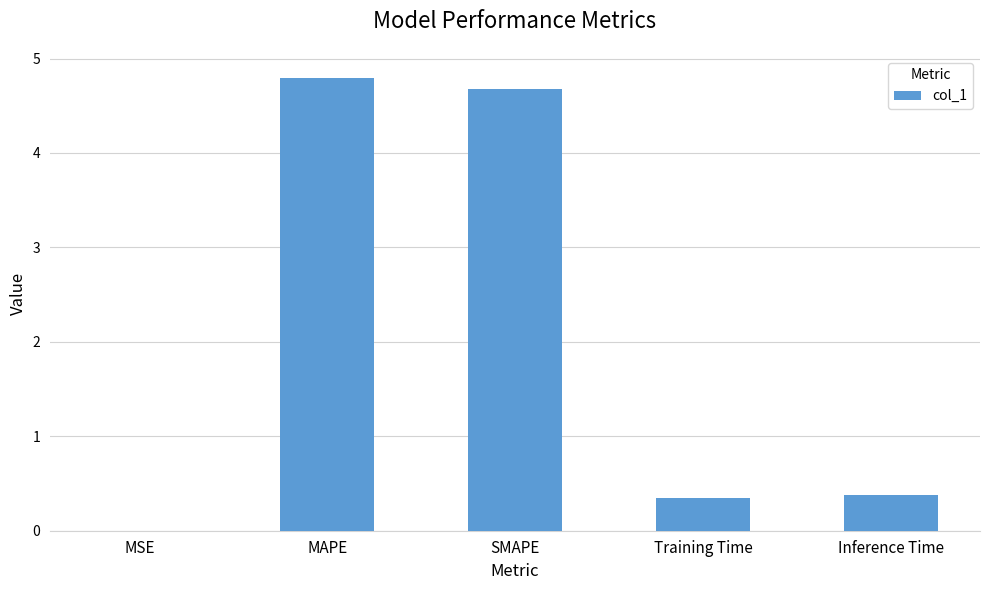

Is it true that the value at Training Time is 0.3?

True